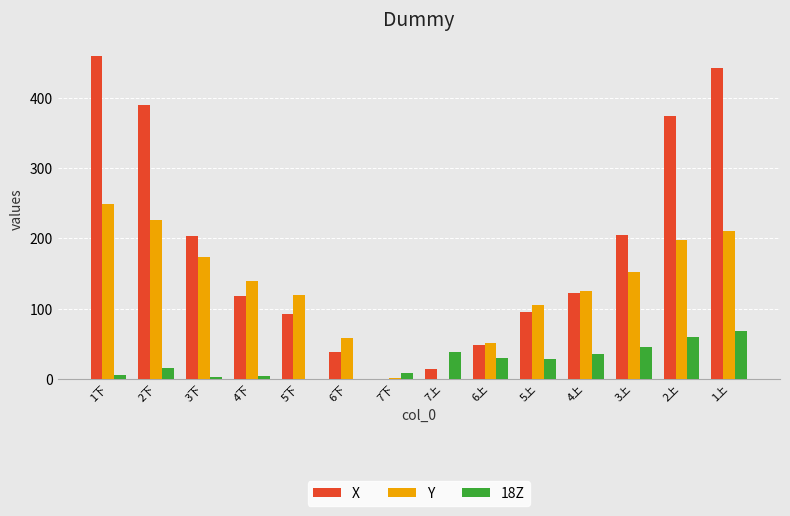

Count the number of categories in the chart.

14